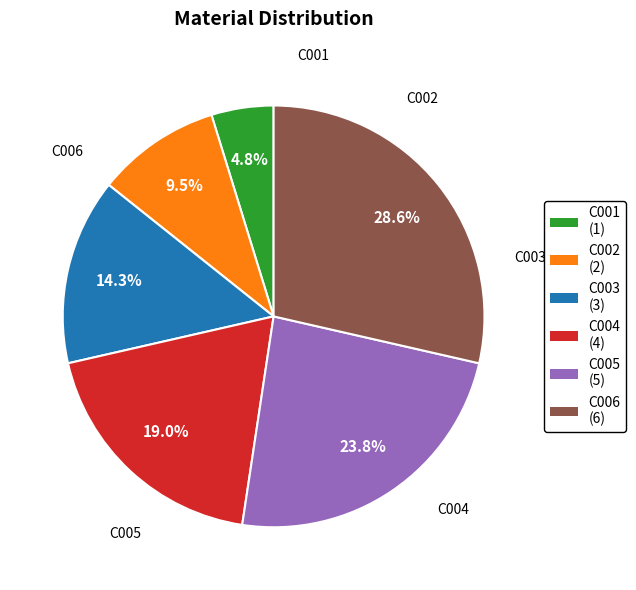

The C005 slice represents 24% of the pie. True or false?

True